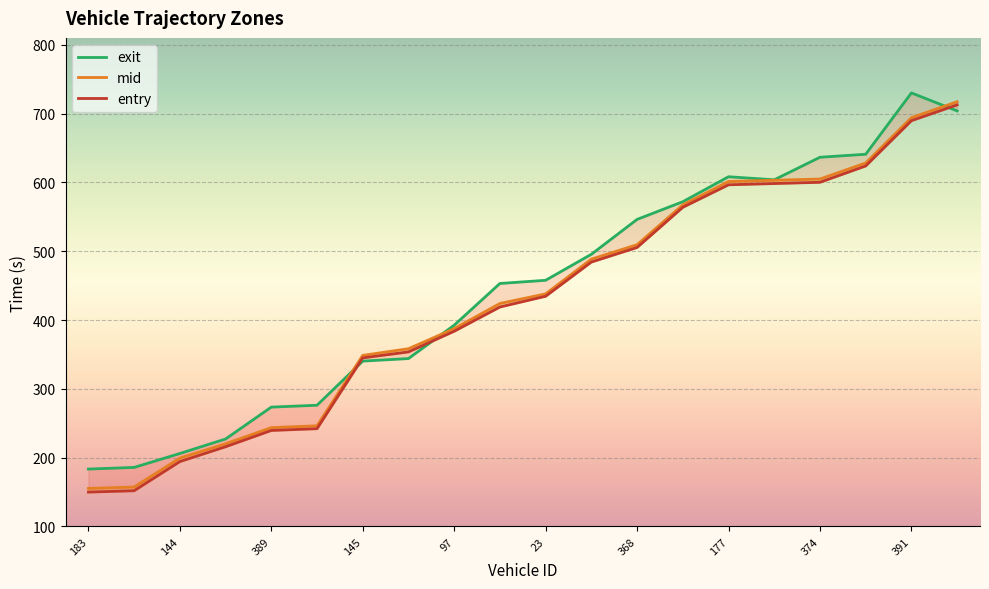

In exit, how many points are lower than both neighbors (excluding endpoints)?

1